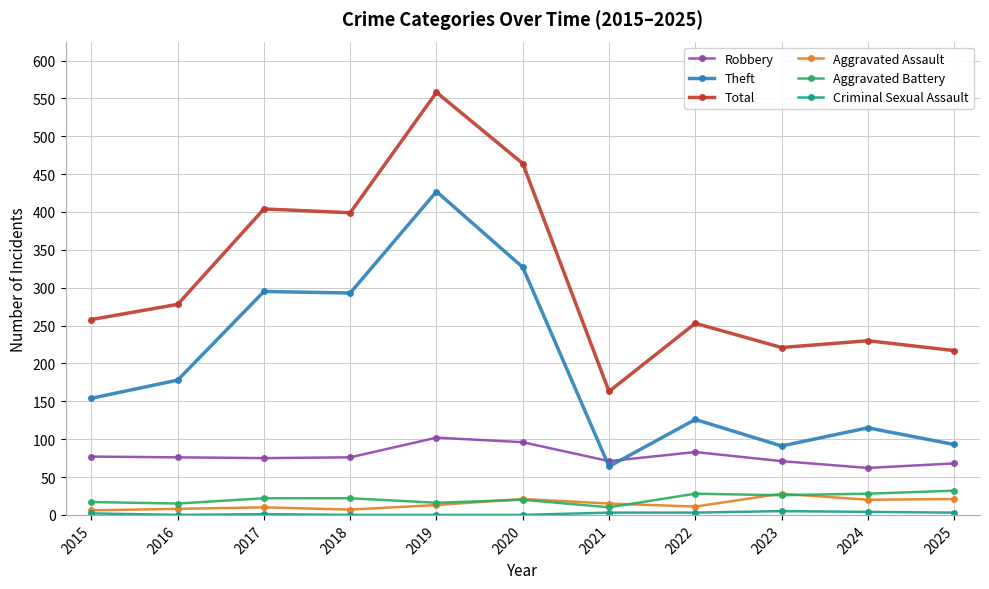

Which series has the widest spread of values?

Total